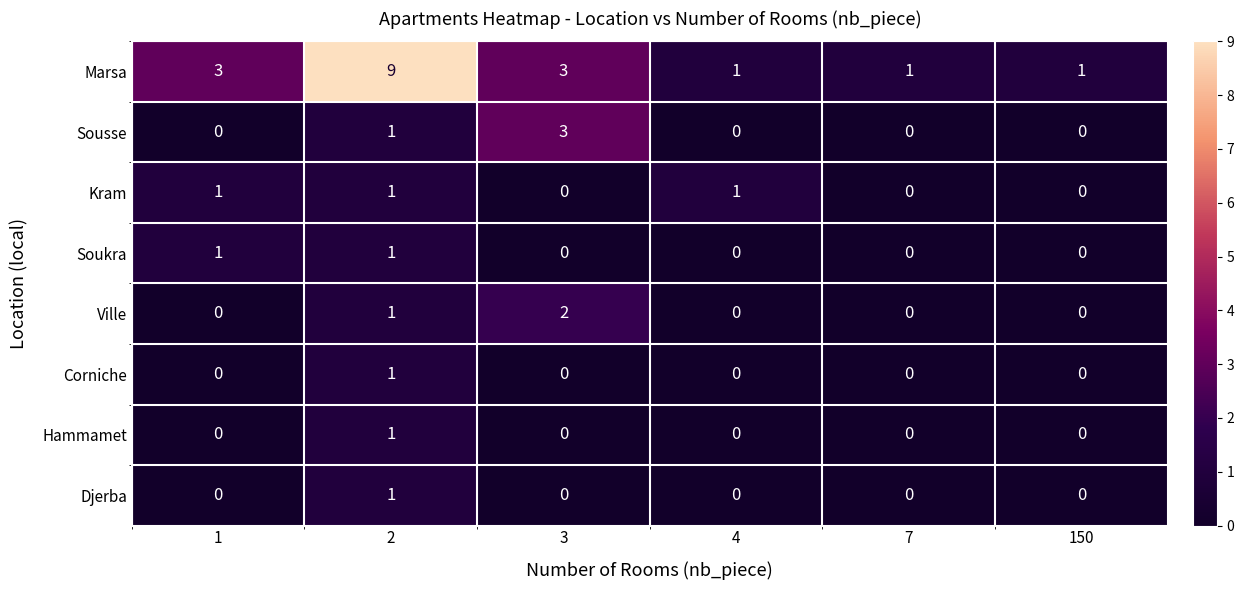

Is it true that Ville equals 1 at 2?

True